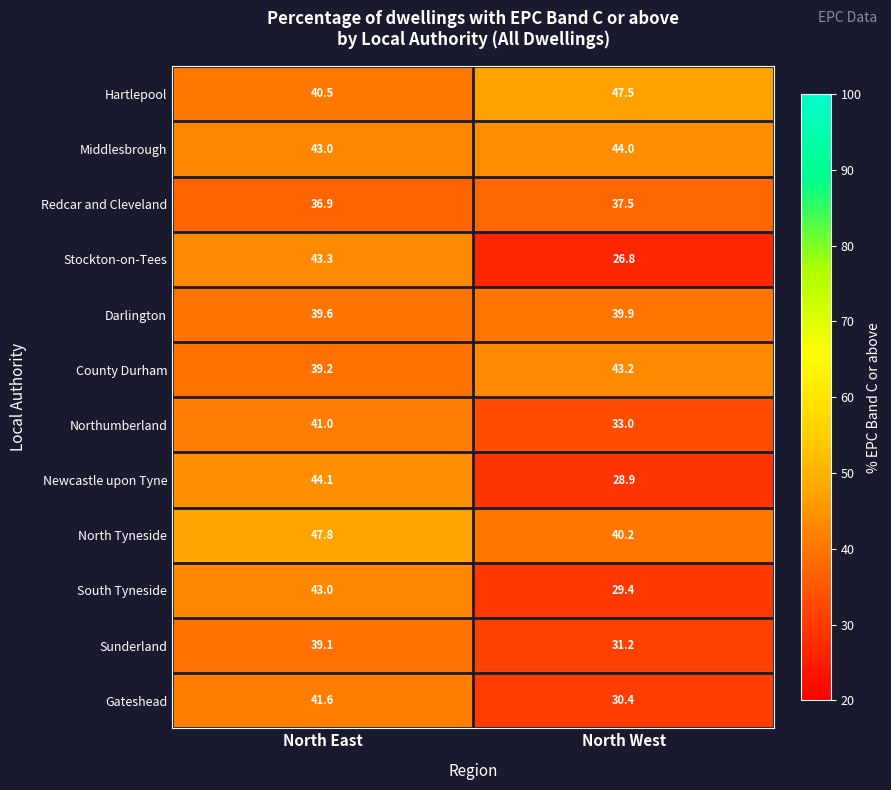

Reading right to left, what are all the values shown in this chart?

Hartlepool: North West=47.5	North East=40.5
Middlesbrough: North West=44.0	North East=43.0
Redcar and Cleveland: North West=37.5	North East=36.9
Stockton-on-Tees: North West=26.8	North East=43.3
Darlington: North West=39.9	North East=39.6
County Durham: North West=43.2	North East=39.2
Northumberland: North West=33.0	North East=41.0
Newcastle upon Tyne: North West=28.9	North East=44.1
North Tyneside: North West=40.2	North East=47.8
South Tyneside: North West=29.4	North East=43.0
Sunderland: North West=31.2	North East=39.1
Gateshead: North West=30.4	North East=41.6